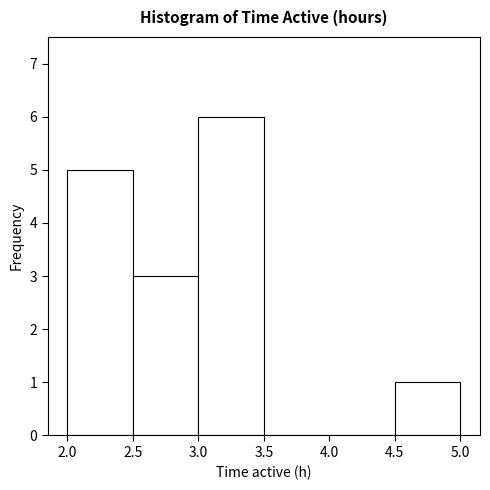

Over which range of the x-axis is the bar tallest?

3.0 to 3.5